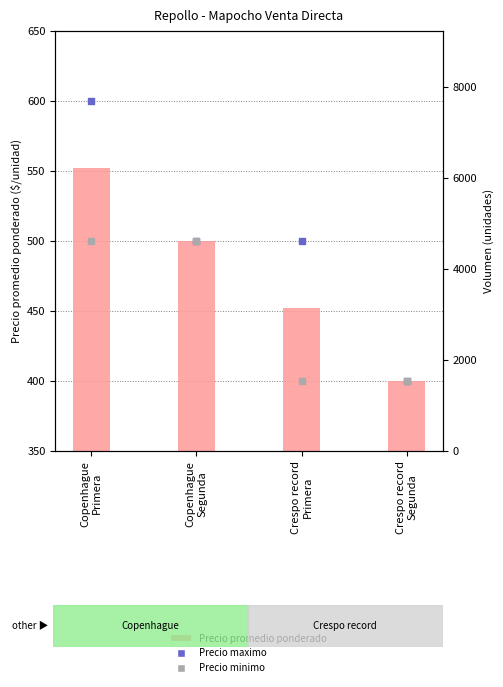

What is the total value across all series at Copenhague
Primera?

8252